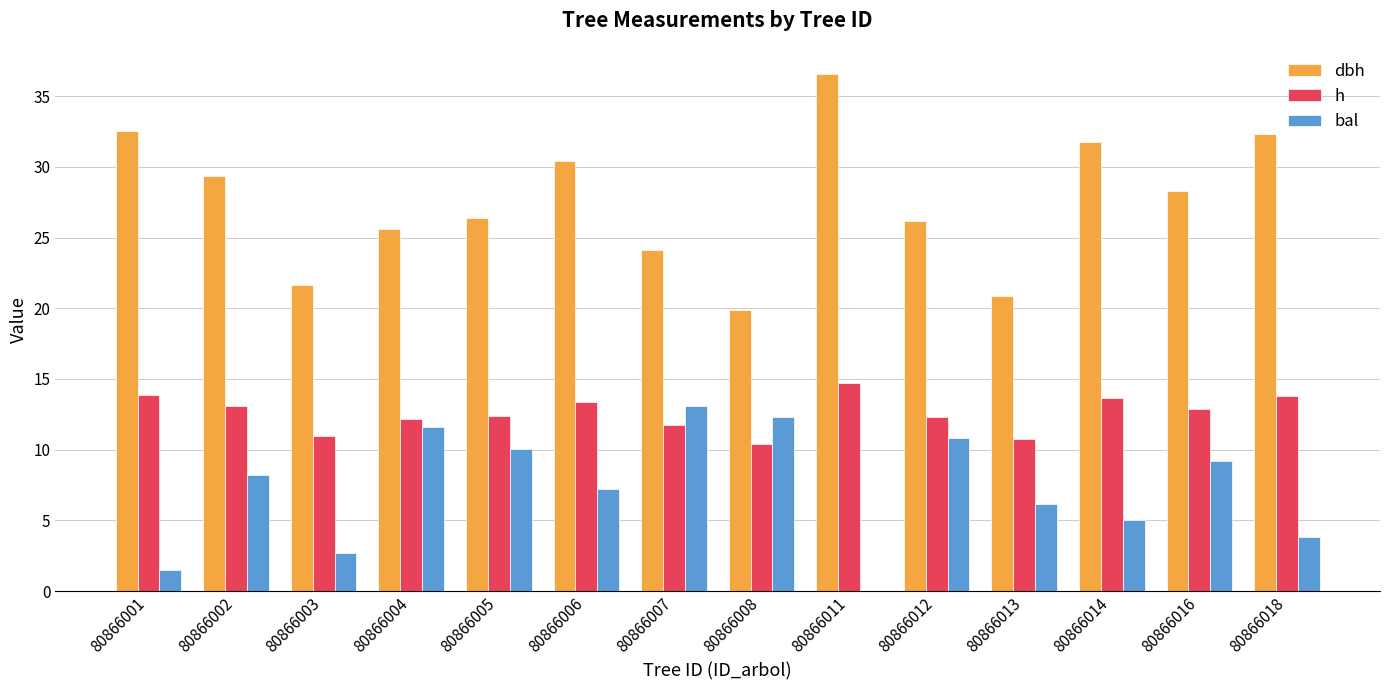

What is the total value across all series at 80866016?

50.3